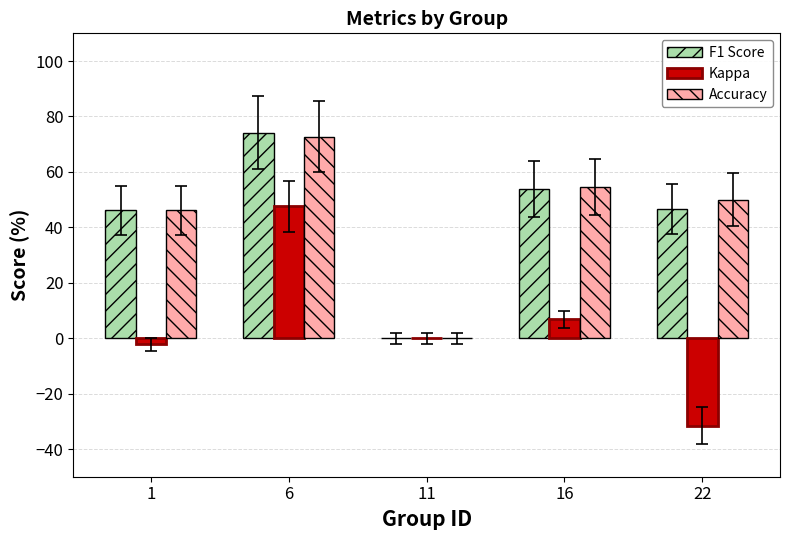

Where is Kappa nearest to the value 8?

16